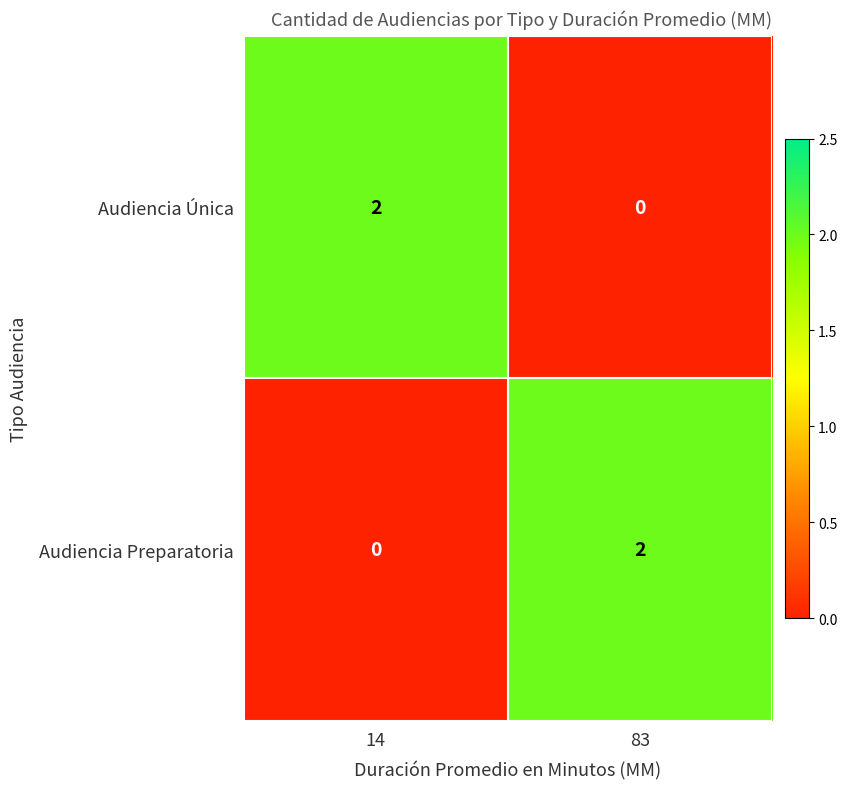

At which label is Audiencia Preparatoria closest to 1?

14